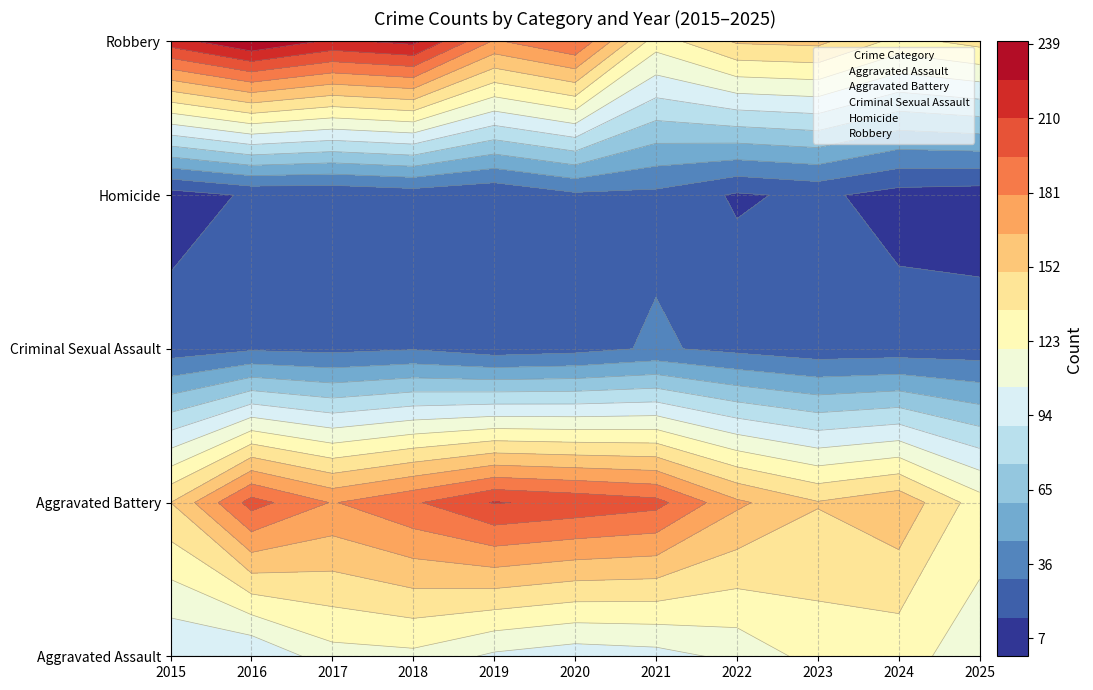

Which has a higher value, 2023 or 2016?

2023